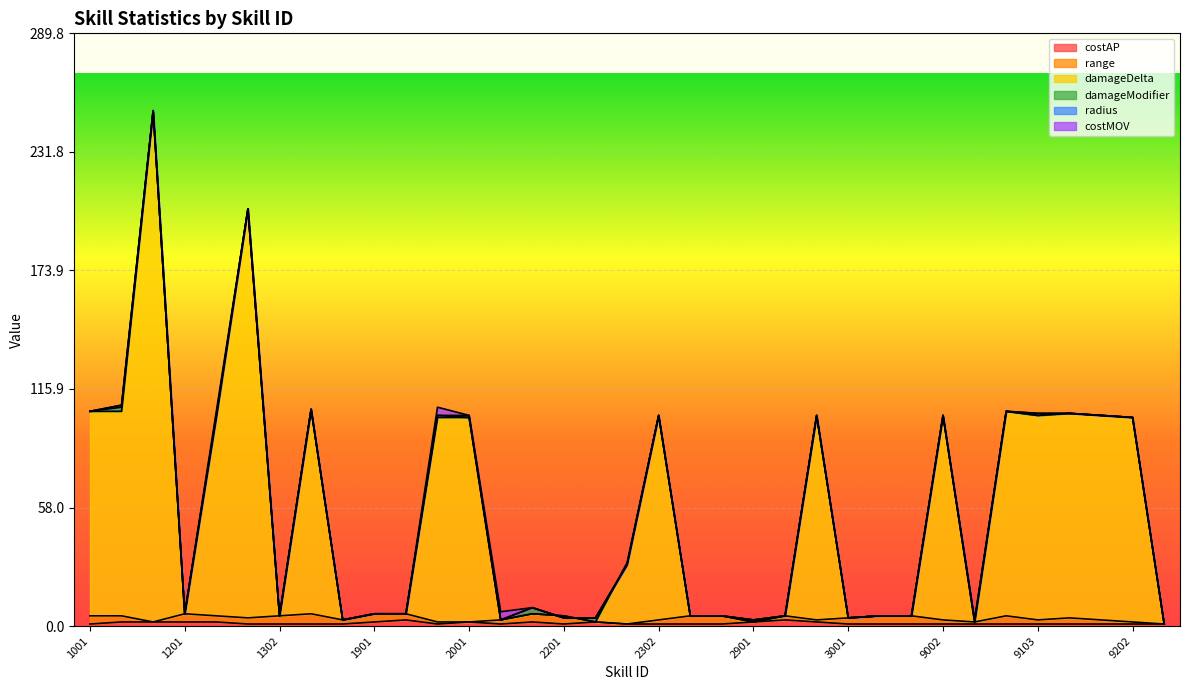

How many values in range are above zero?

29